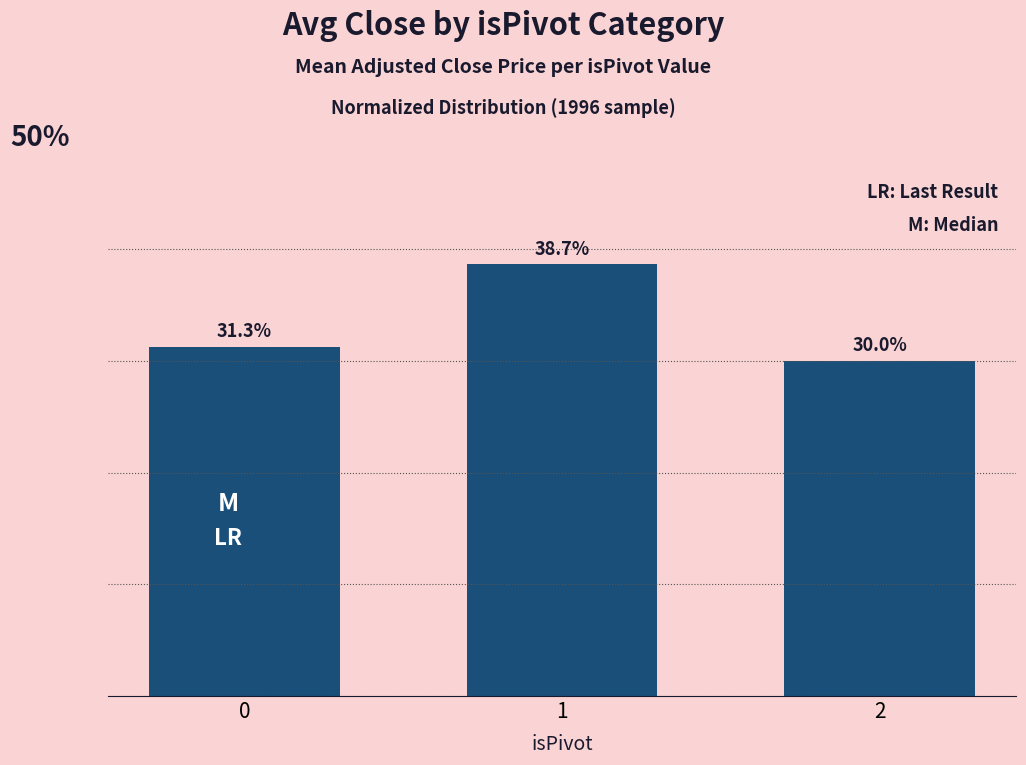

Are the bars horizontal?

No